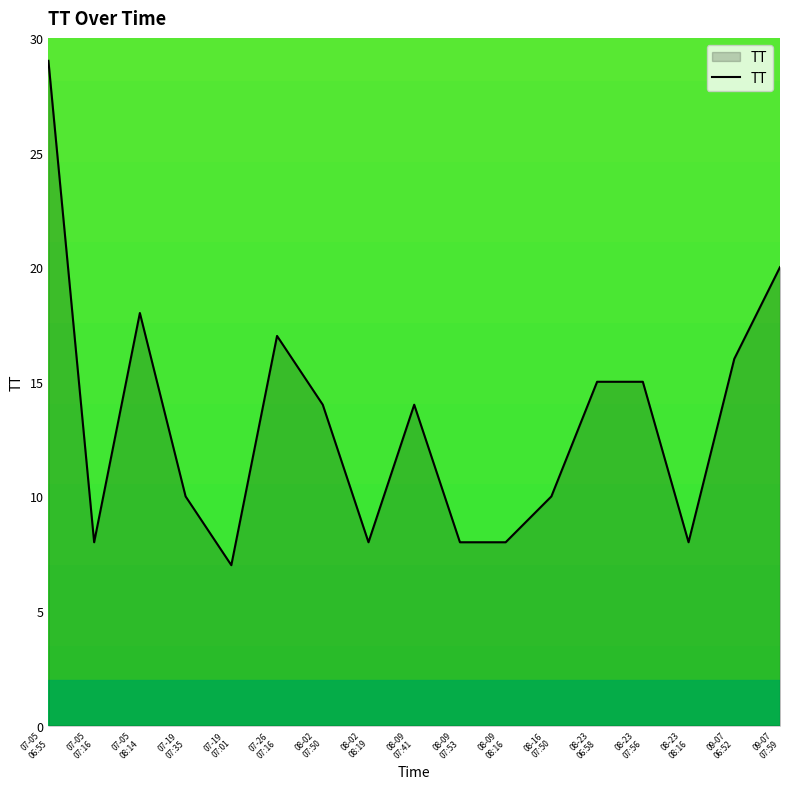

What is the greatest value displayed?

29